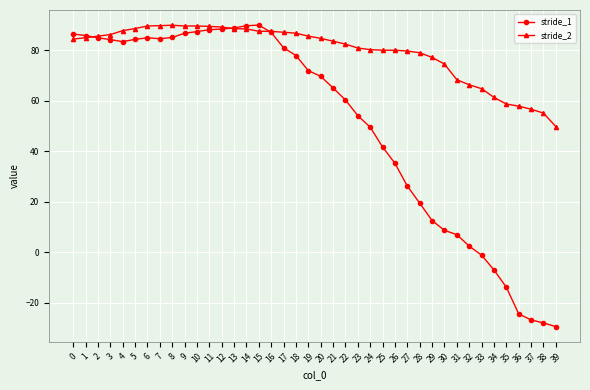

At how many categories does at least one series exceed 63?

34